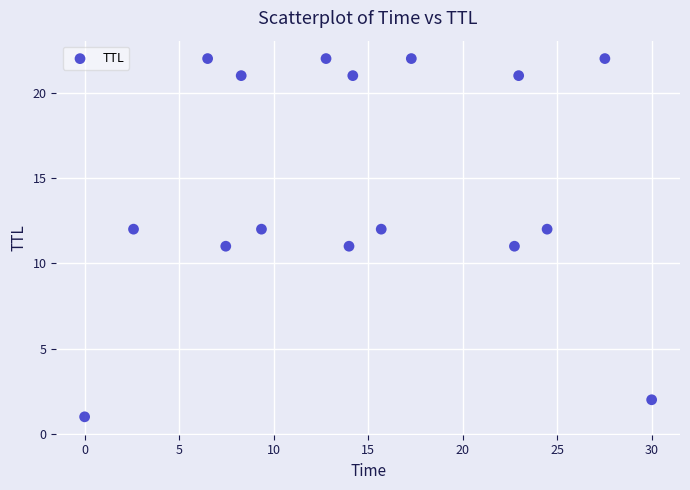

What is the range of Y values (max minus min)?

21